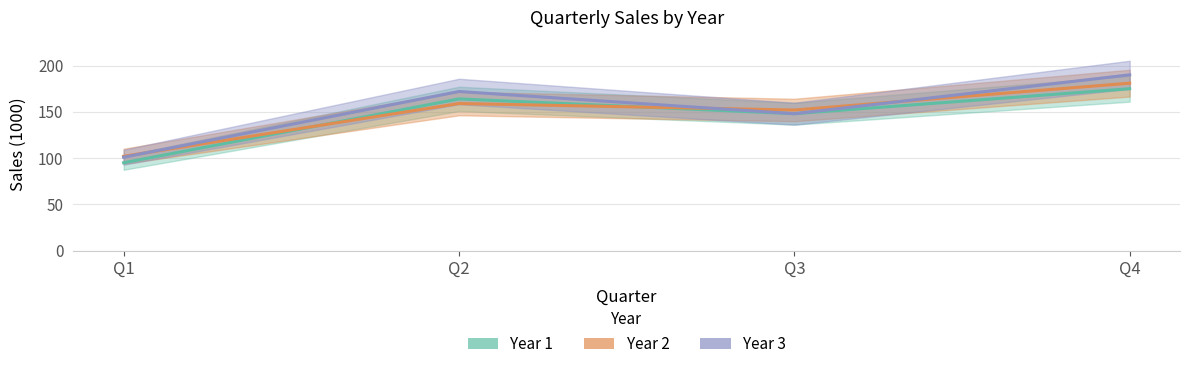

Rank the series by their average value, from lowest to highest.

Year 1, Year 2, Year 3